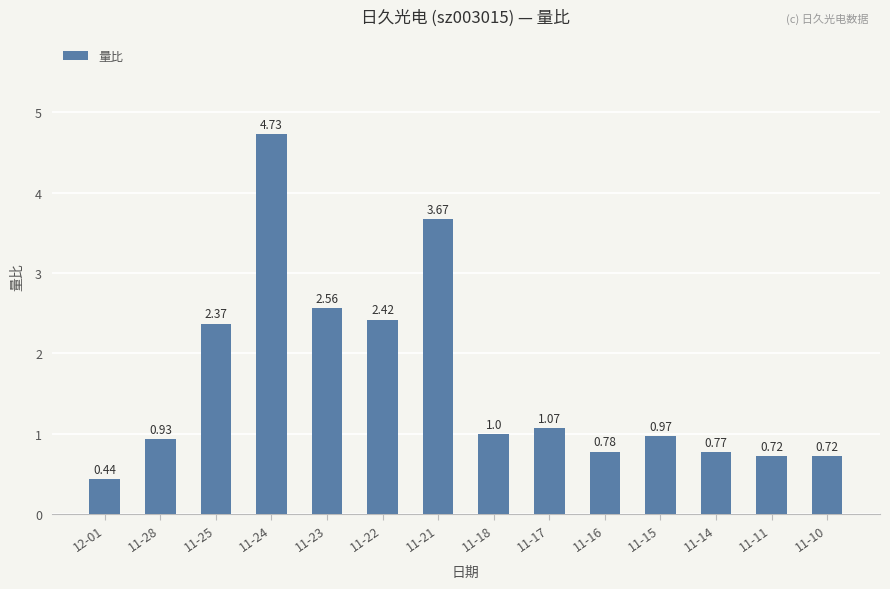

What is the difference between the maximum and minimum values?

4.3